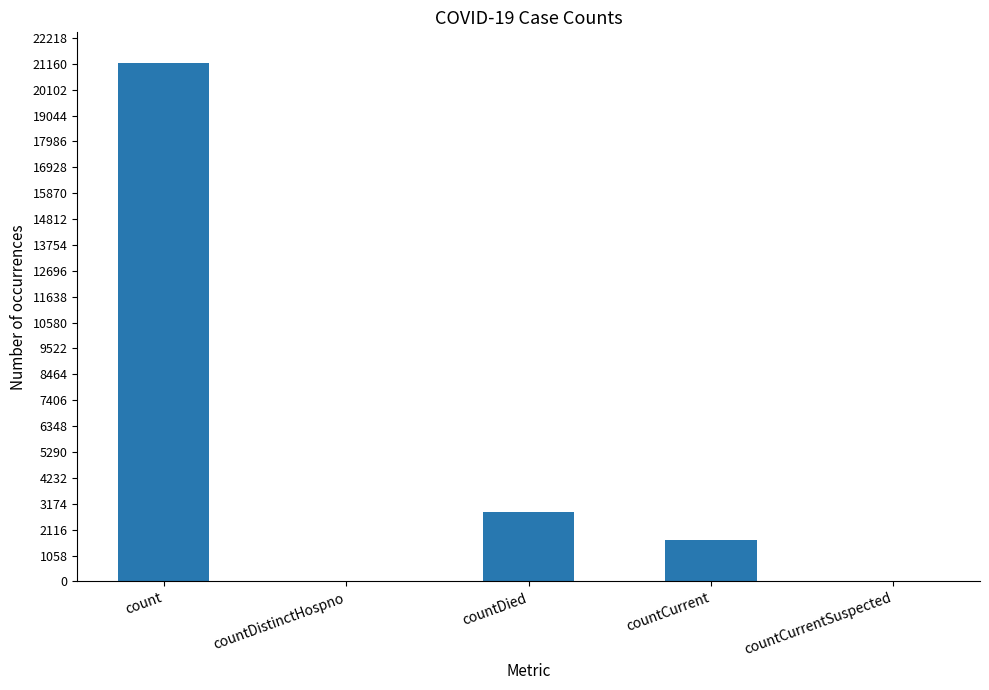

What is the change in value from countCurrent to countCurrentSuspected?

-1697